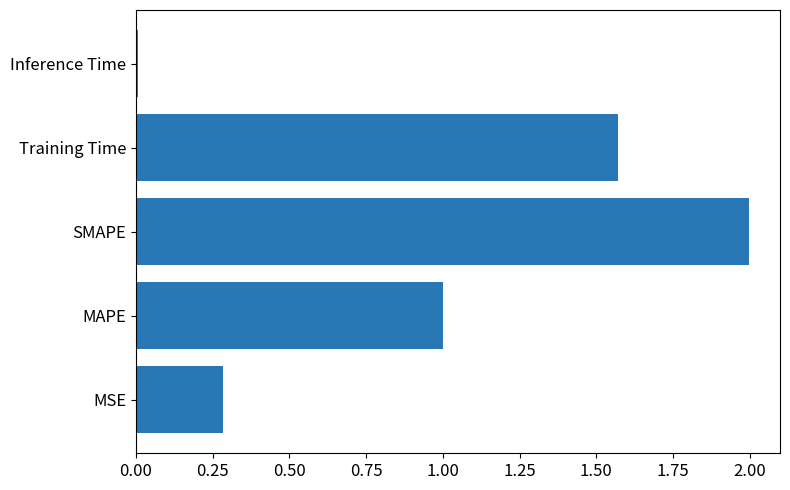

Rank the categories by value from lowest to highest.

Inference Time, MSE, MAPE, Training Time, SMAPE